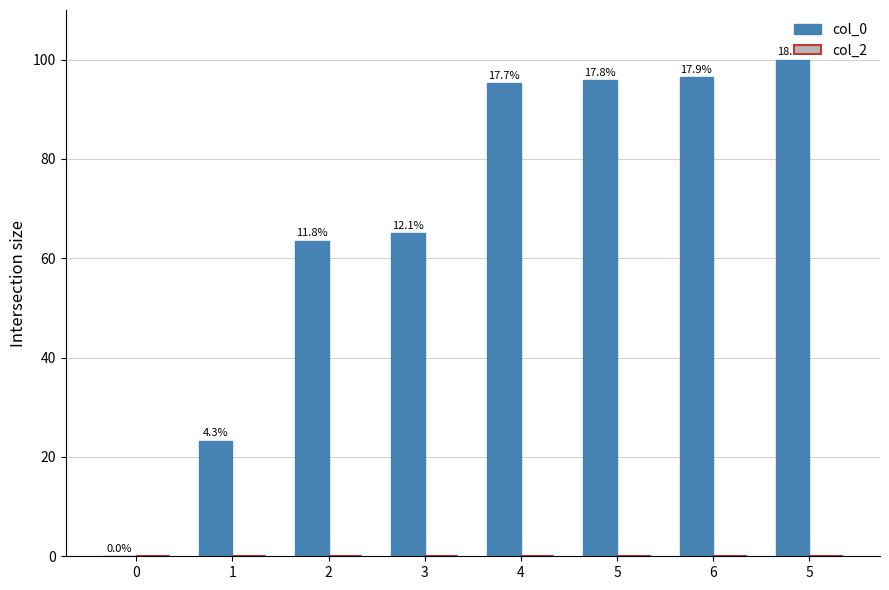

Reading left to right, list all the values displayed in this chart.

col_0: 0.0	23.3	63.6	65.0	95.2	95.8	96.4	100.0
col_2: 0.0	0.0	0.0	0.0	0.0	0.0	0.0	0.0